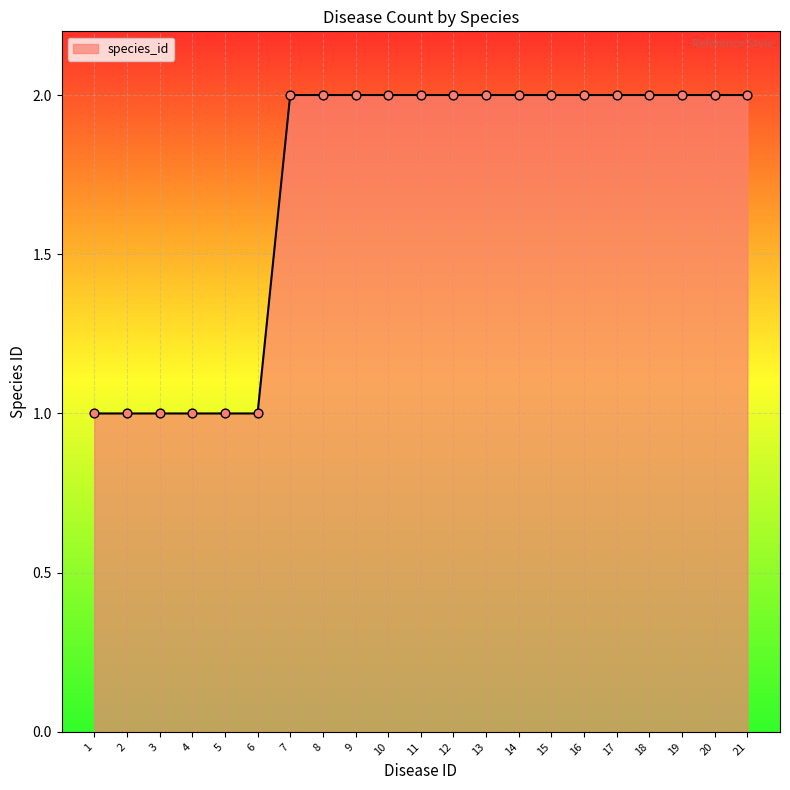

What is the ratio of the value at 13 to the value at 10?

1.0